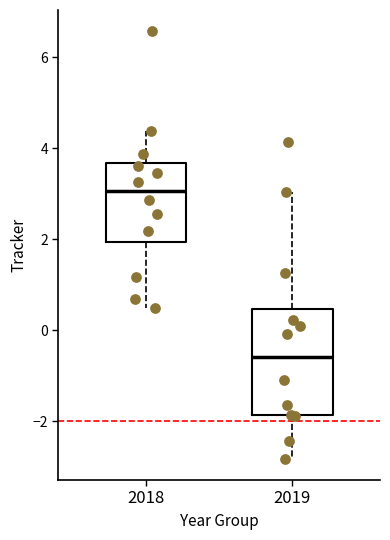

Comparing the boxes themselves (not the whiskers), which one is the tallest?

2019